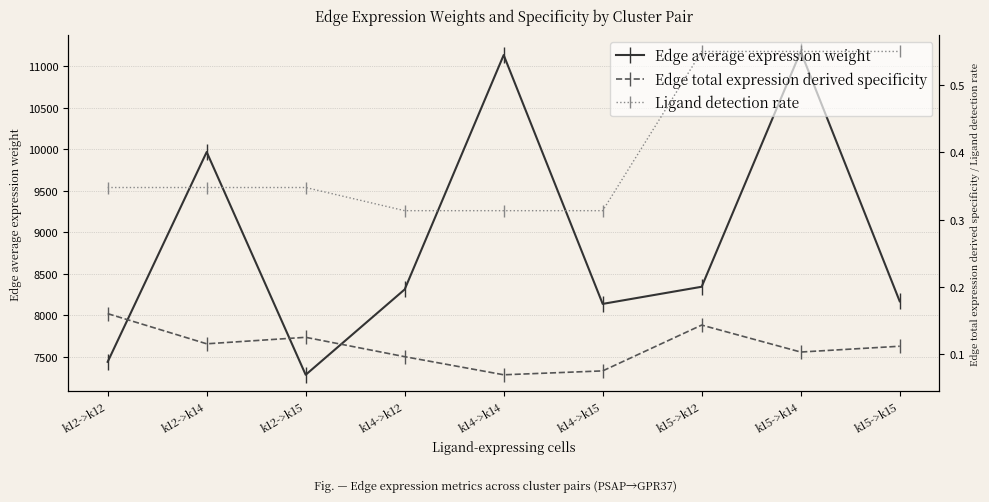

At how many categories does at least one series exceed 5439?

9